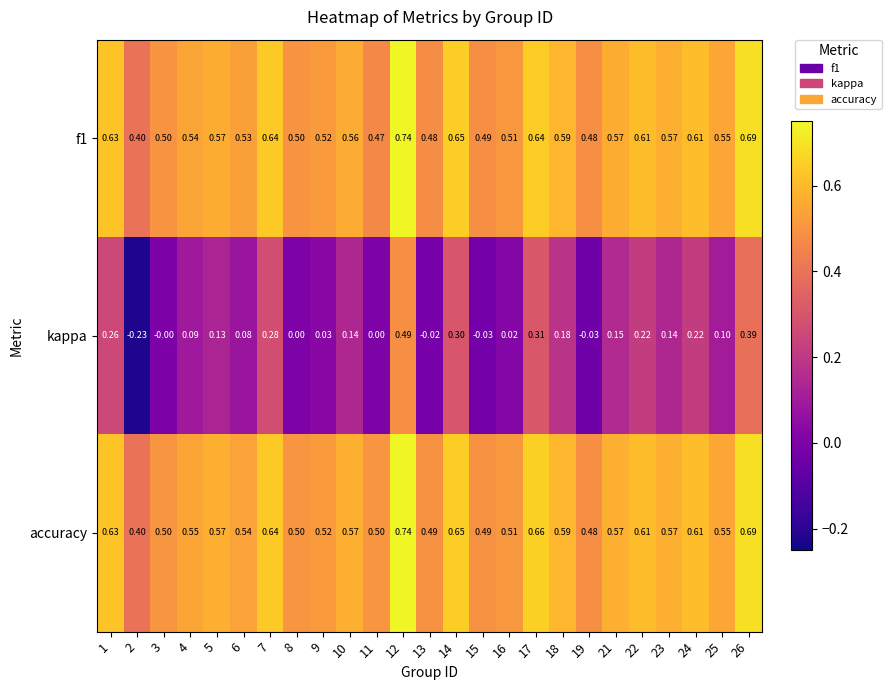

Which series has the widest spread of values?

kappa